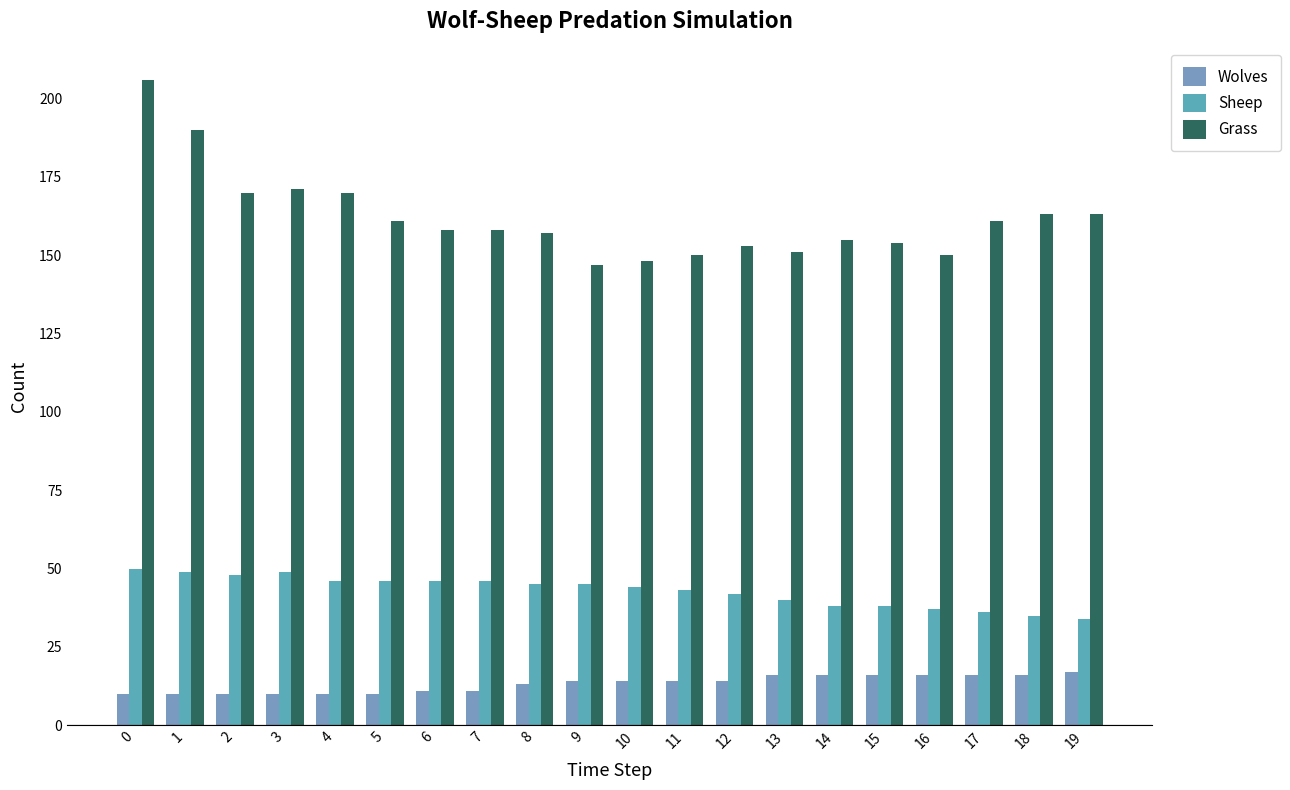

True or false: Wolves has a value of 16 at 16.

True